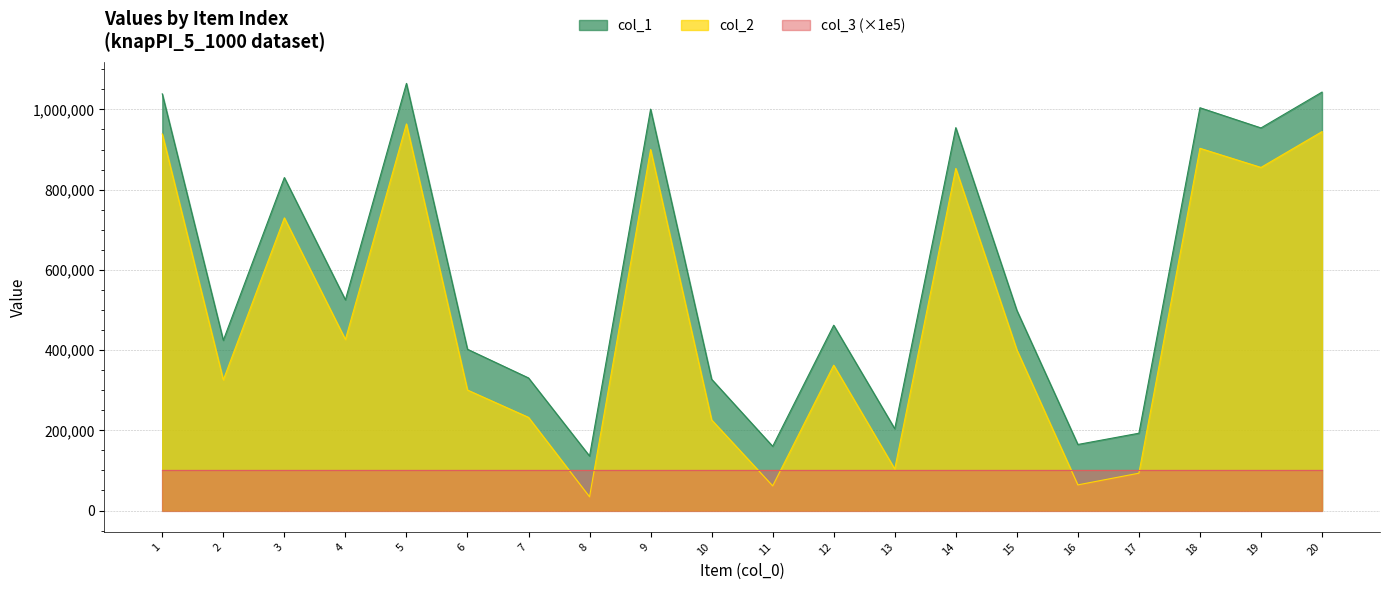

True or false: col_1 has more than 0 points higher than both neighbors.

True